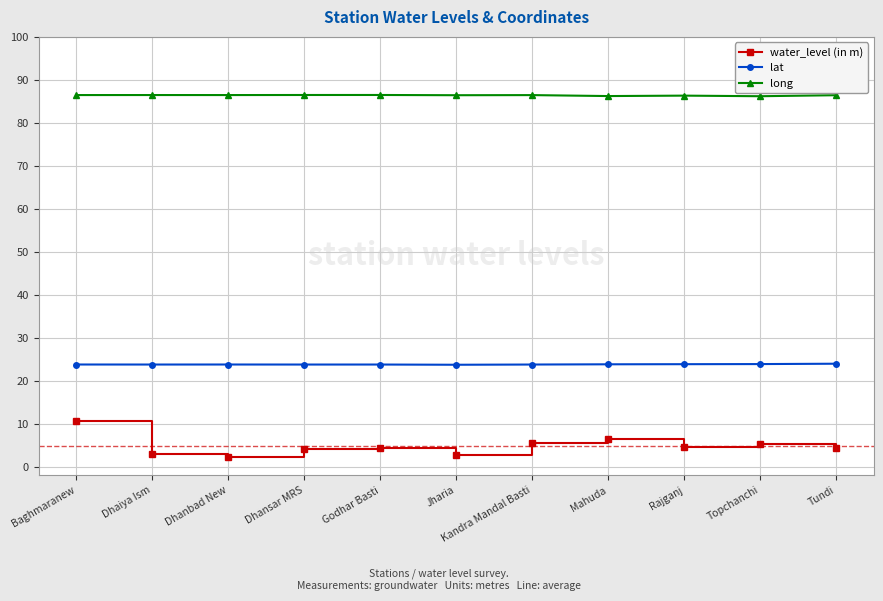

True or false: lat has a value of 23.8 at Dhanbad New.

True